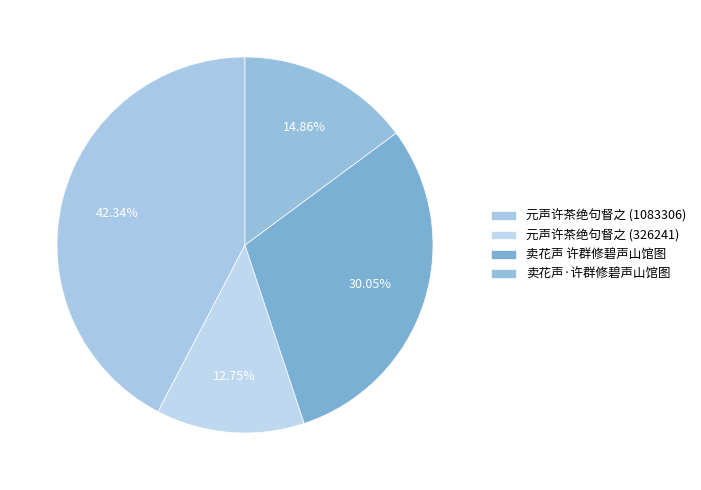

To the nearest percent, what is the average slice percentage?

25%